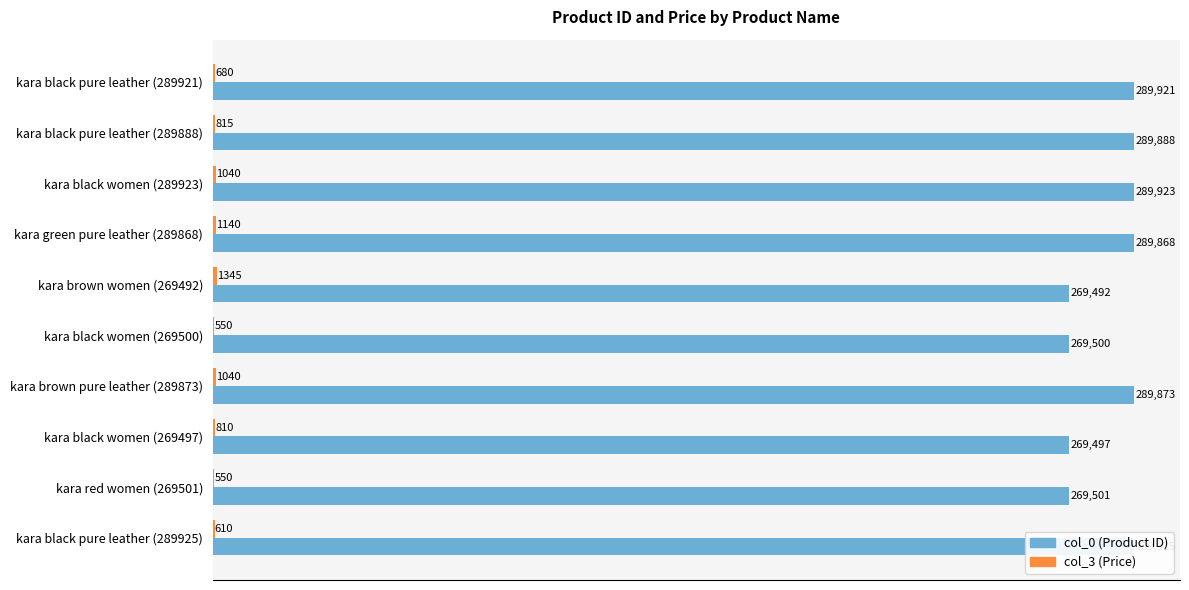

What is the difference between the maximum and second lowest values in the col_3 (Price) series?

795